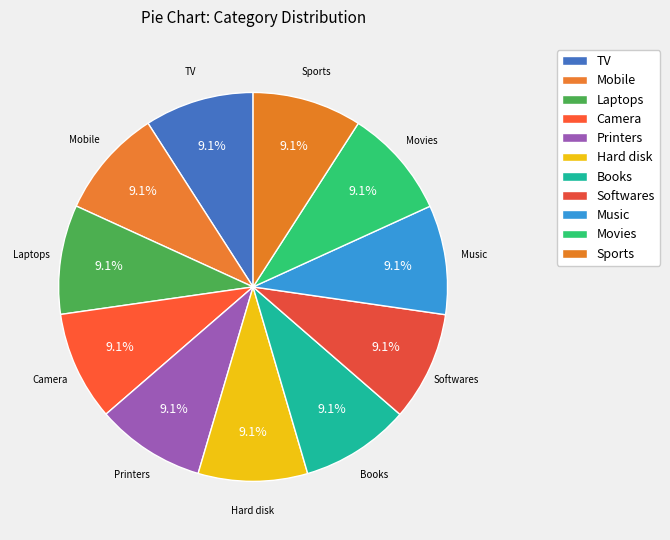

Is the sum of Printers and Camera greater than half?

No